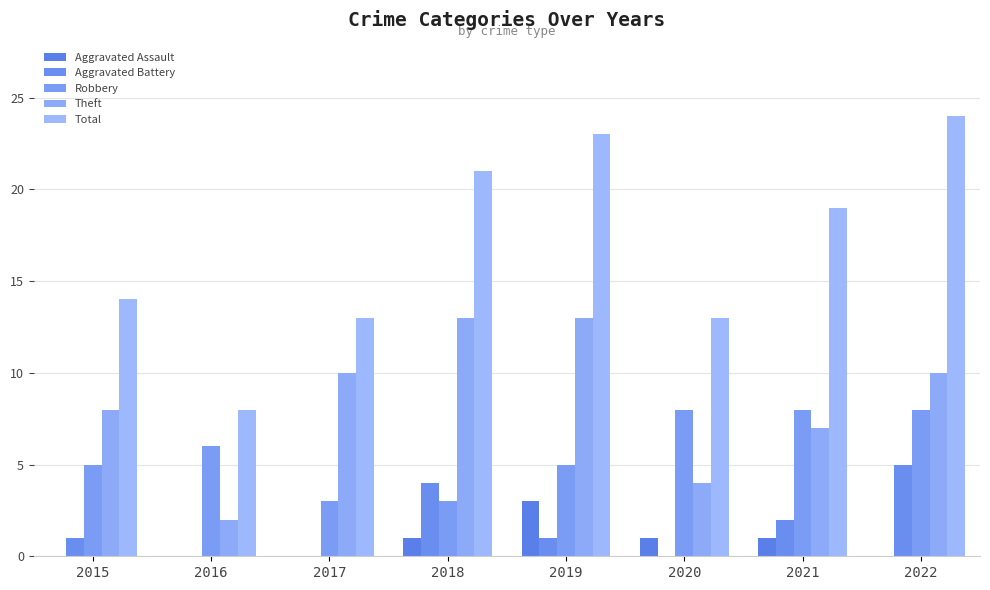

What is the sum of the Aggravated Battery values at 2018 and 2017?

4